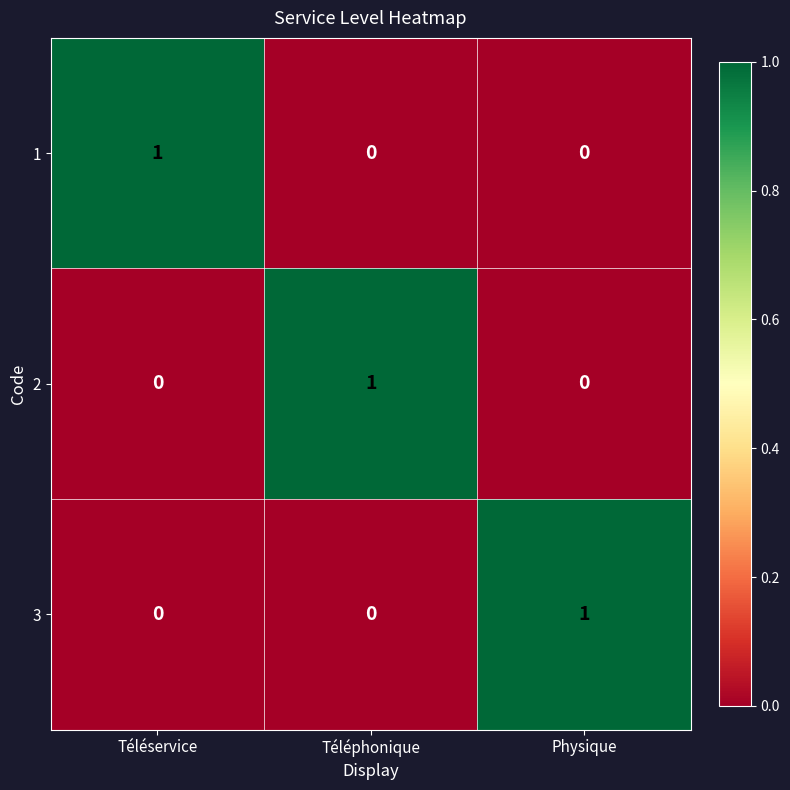

Is it true that 3 equals 0 at Téléservice?

True